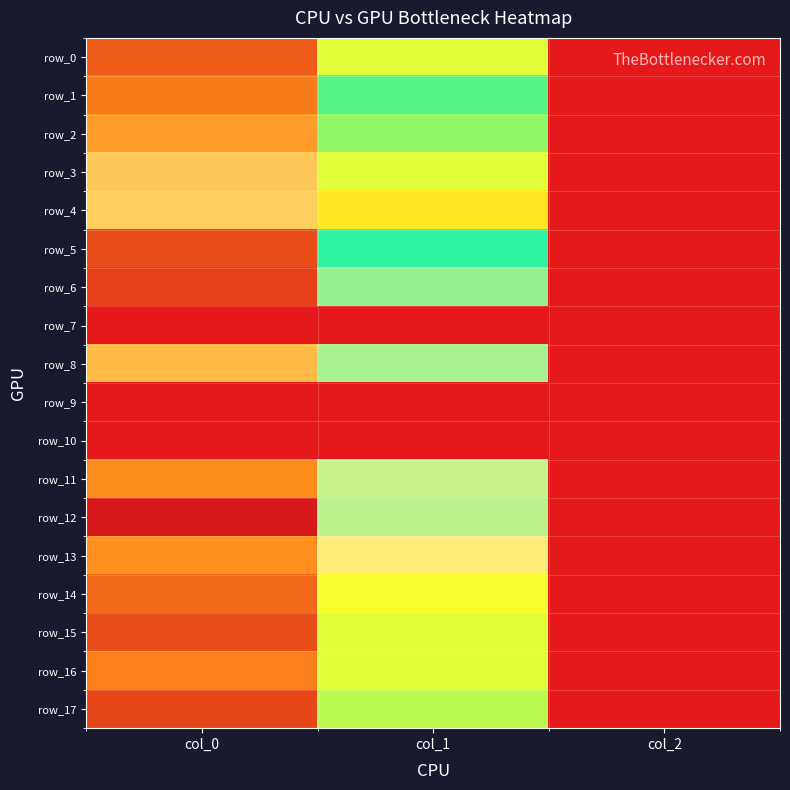

How many data points in row_3 are above 550?

2